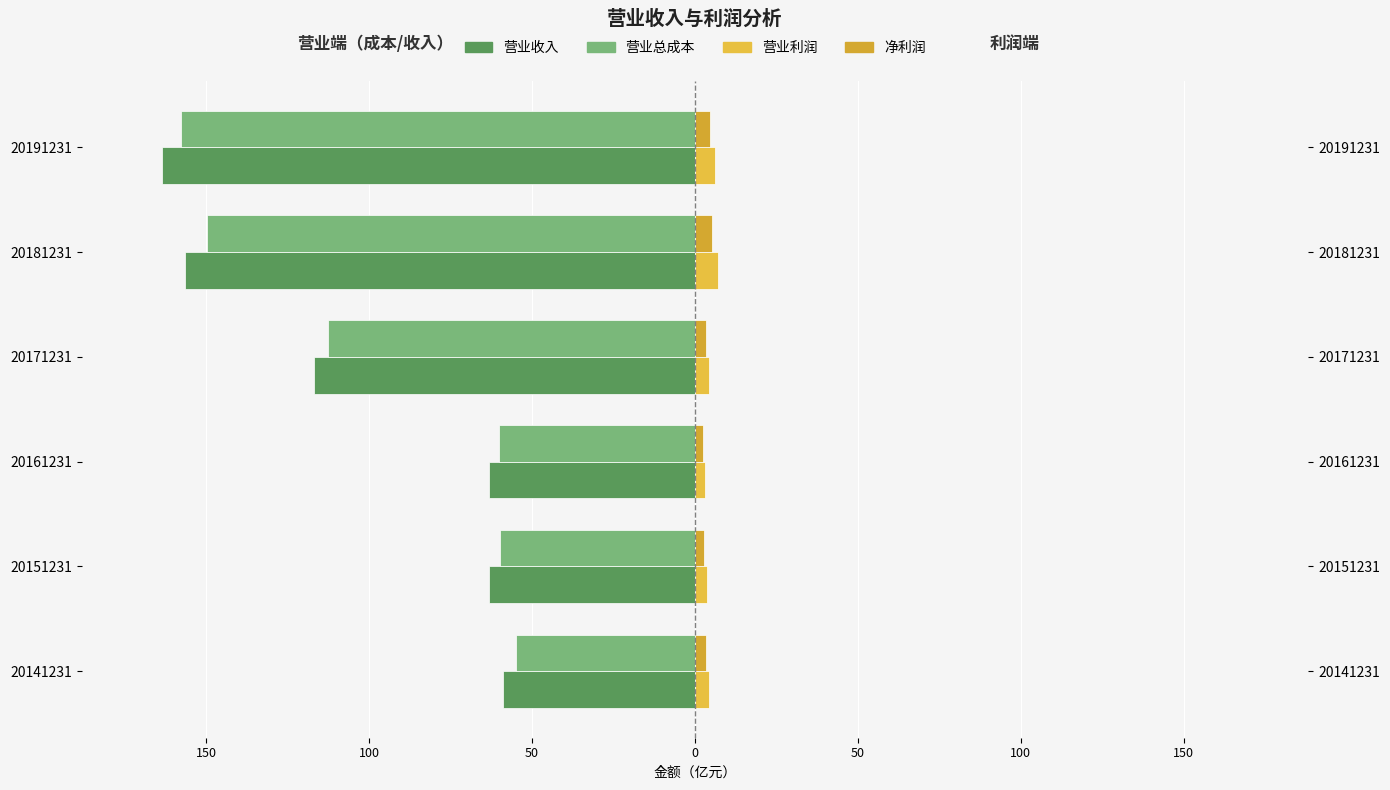

What is the maximum value for 营业总成本?

-55.1